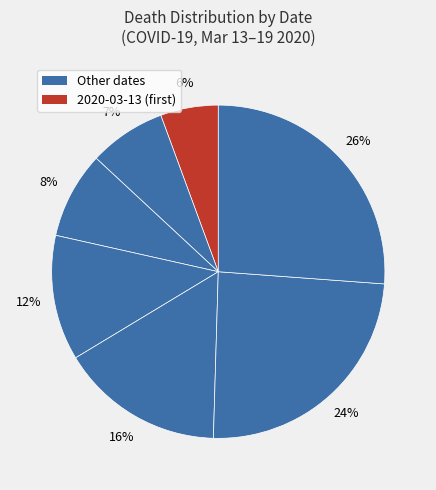

Count the number of slices in the pie.

7